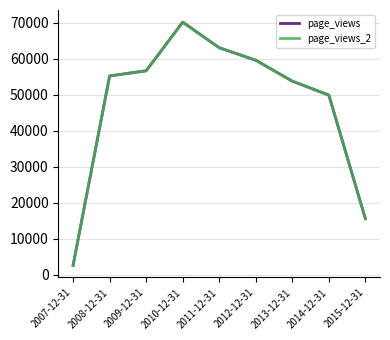

Which label corresponds to the largest value in the chart?

2010-12-31